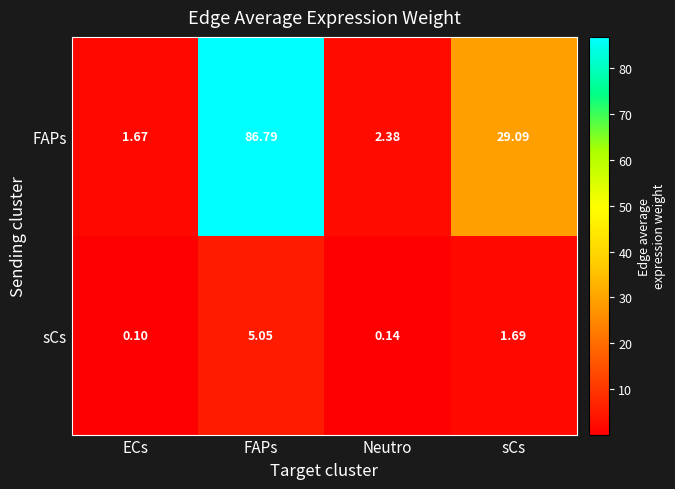

List the series in order of their overall mean, lowest first.

sCs, FAPs